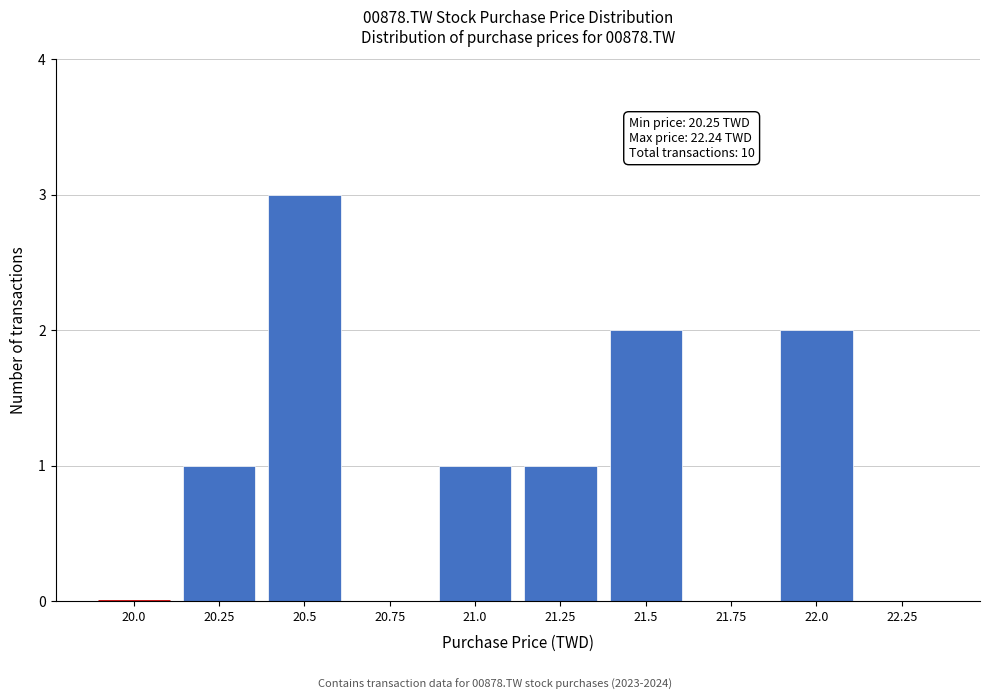

Reading left to right, list all the values displayed in this chart.

20.0=0	20.25=1	20.5=3	20.75=0	21.0=1	21.25=1	21.5=2	21.75=0	22.0=2	22.25=0